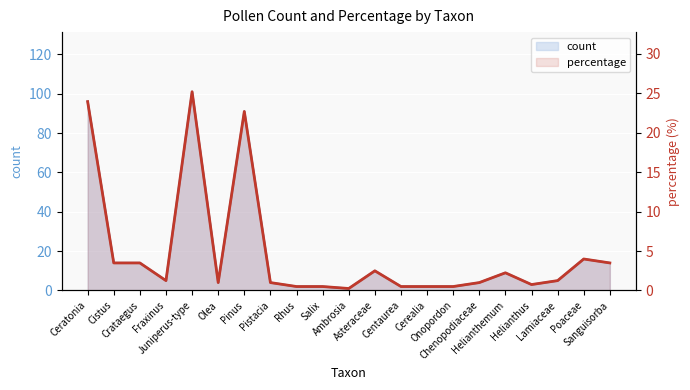

Which series has the largest total across all categories?

count